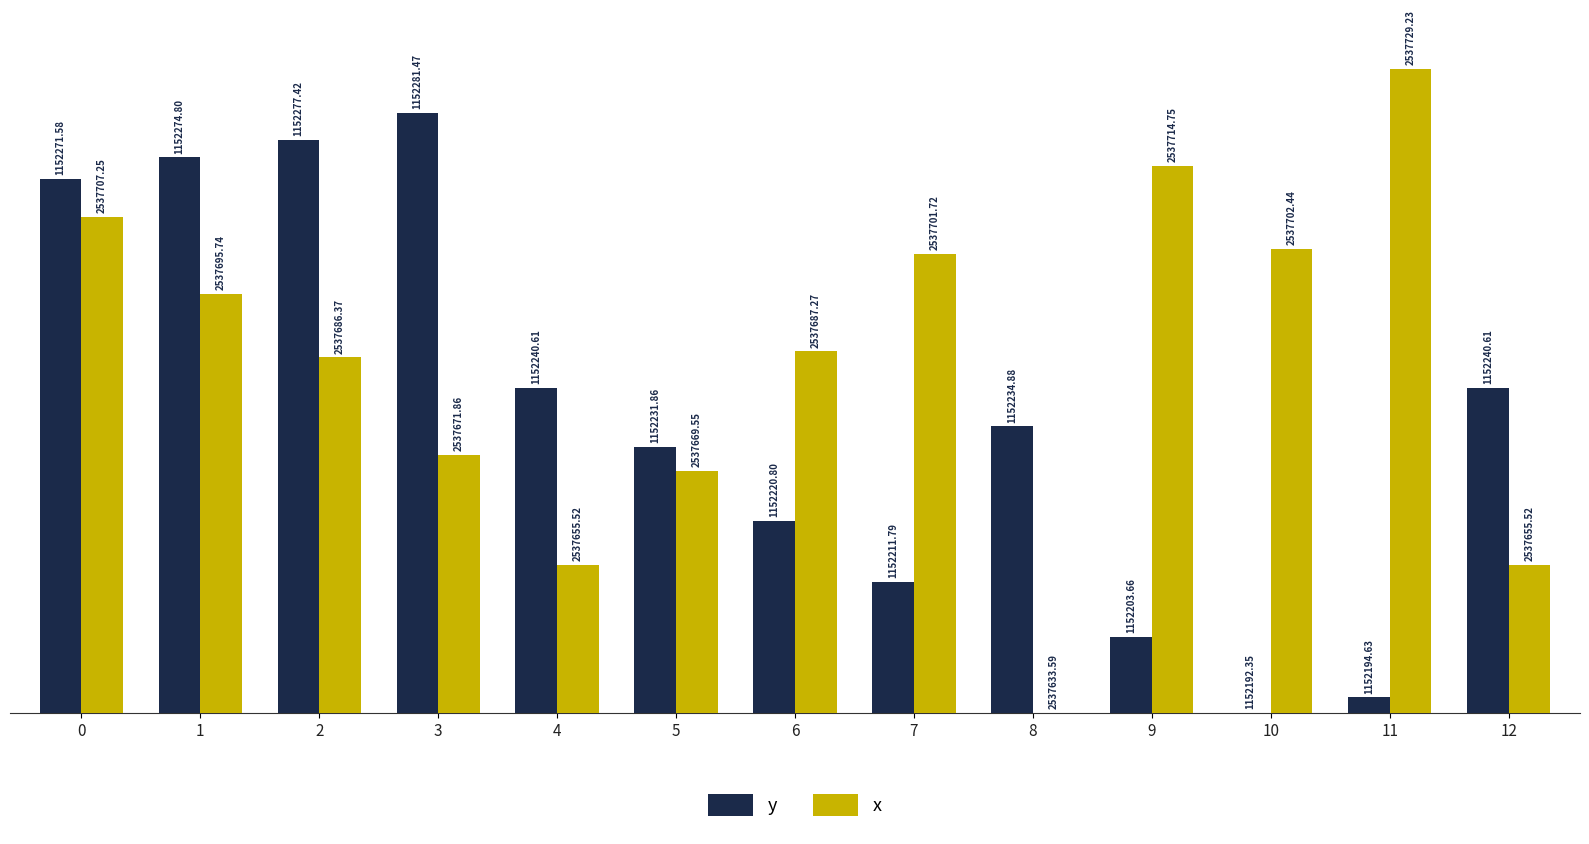

Does the chart contain stacked bars?

No